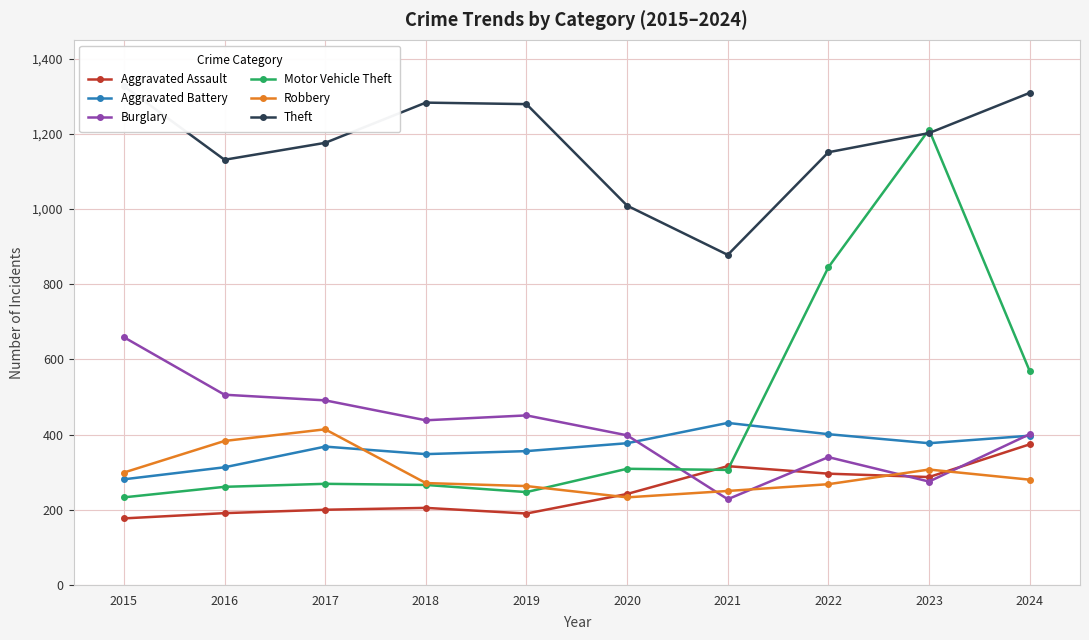

Does the chart display data point markers on the line(s)?

Yes